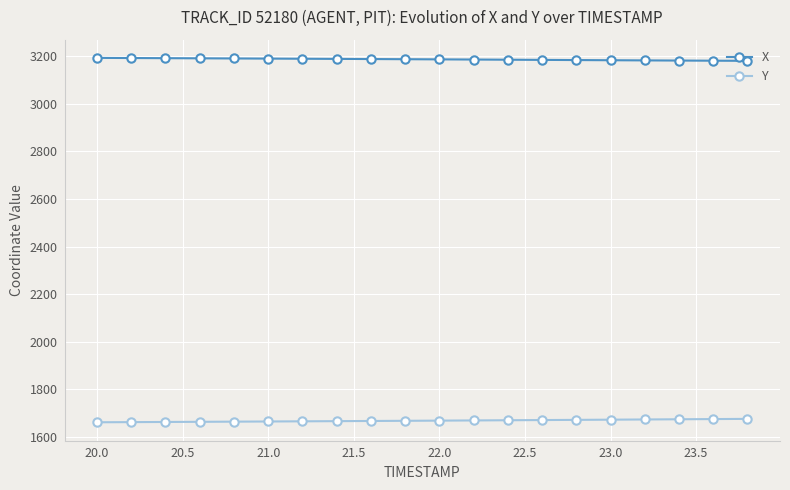

List the series in order of their overall mean, lowest first.

Y, X